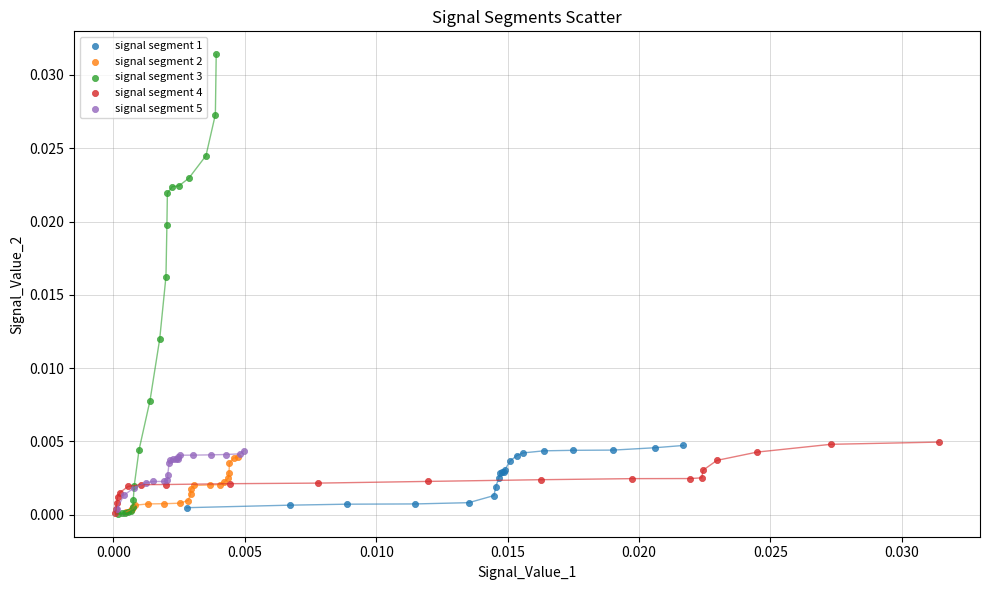

Which series has the largest Y range (max minus min)?

signal segment 3